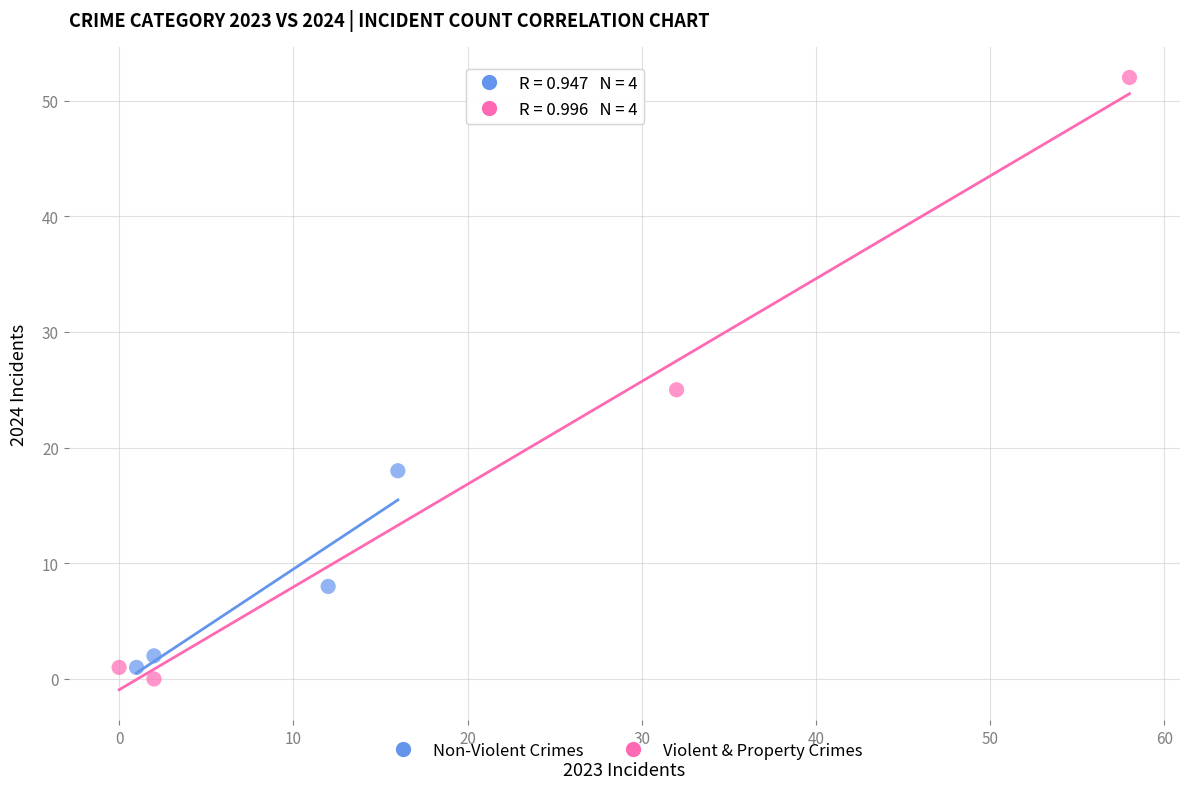

Which series contains the highest Y value?

Violent & Property Crimes